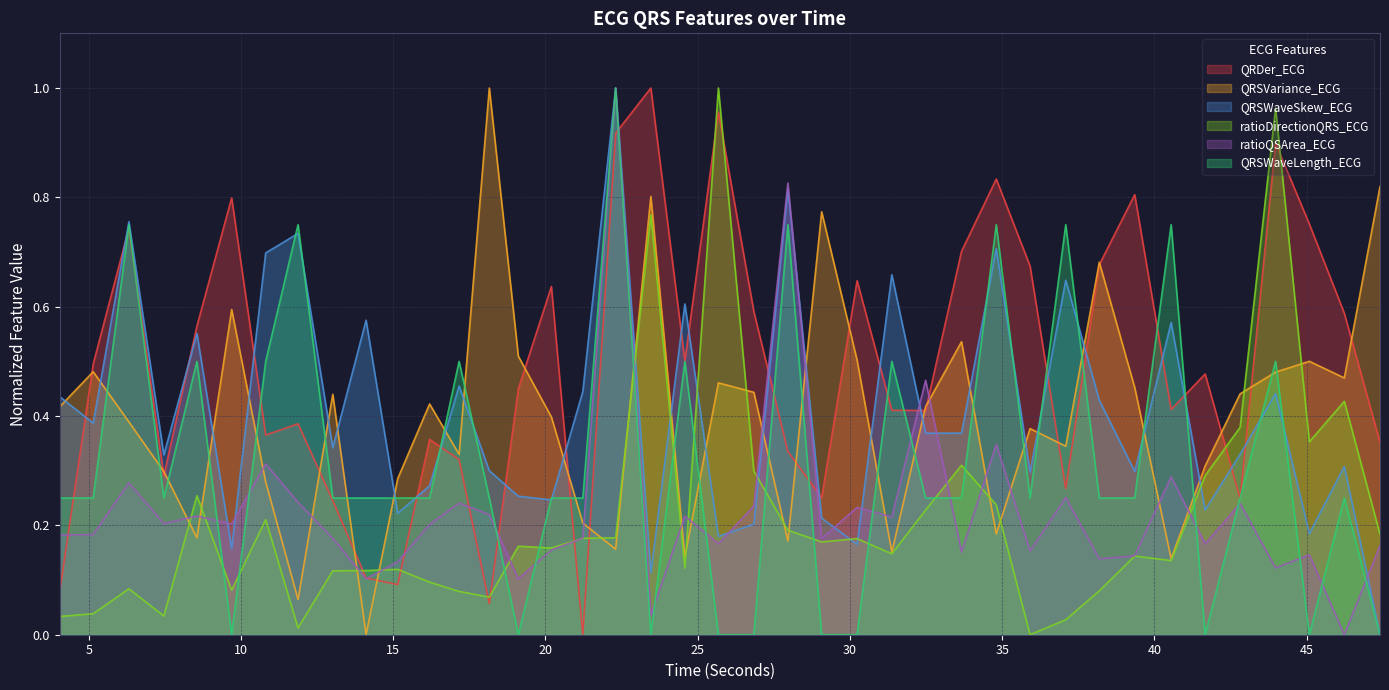

True or false: QRSWaveLength_ECG has more than 0 interior local peaks.

True